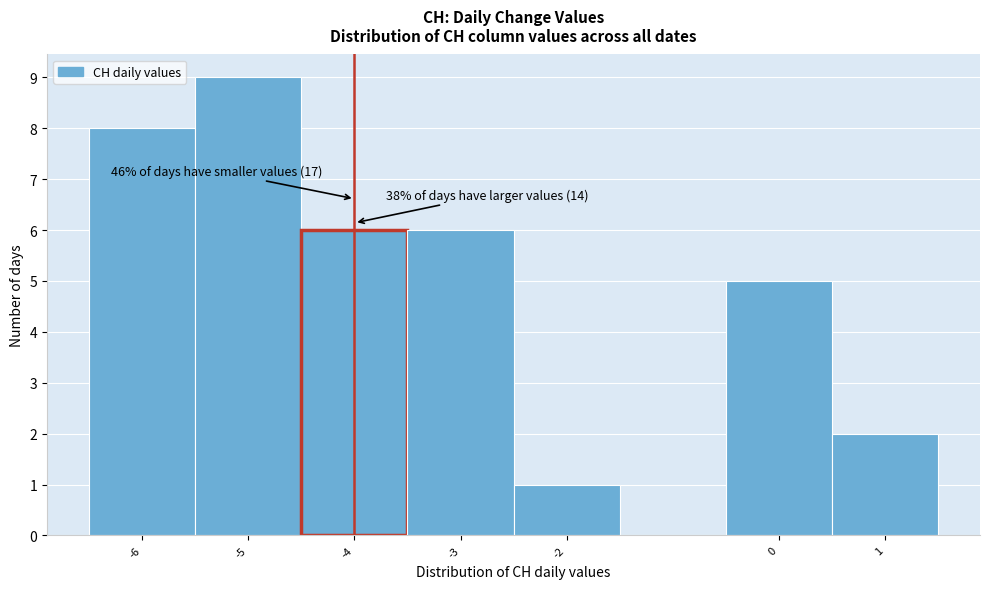

Which range on the x-axis has the tallest bar?

-5.5 to -4.5